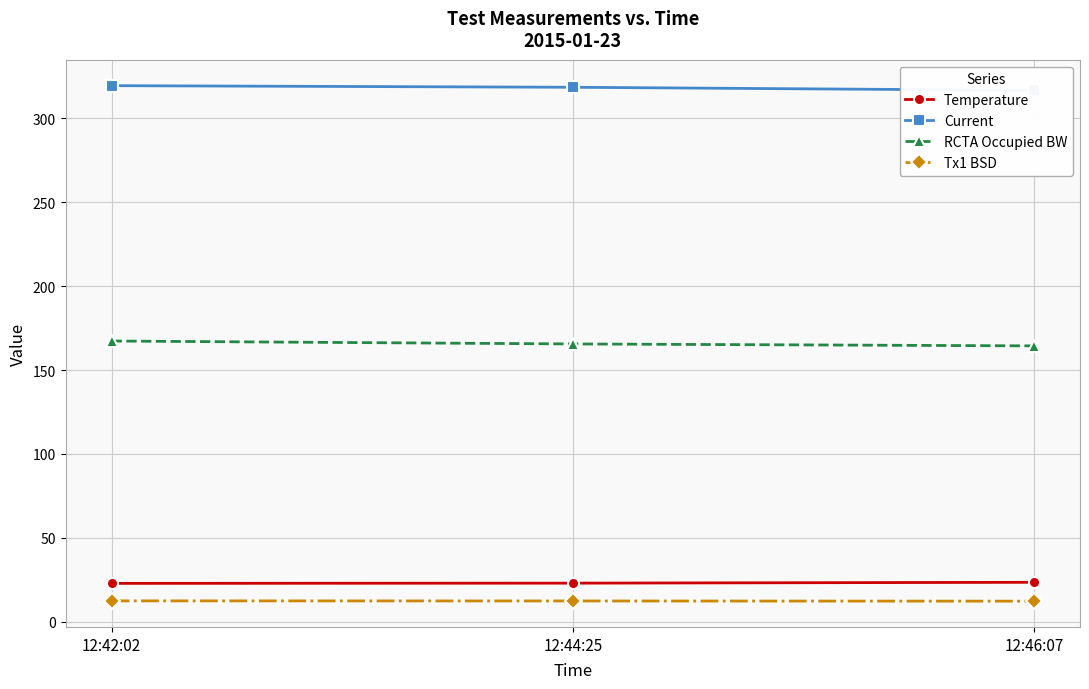

List the labels in order of RCTA Occupied BW value, largest first.

12:42:02, 12:44:25, 12:46:07